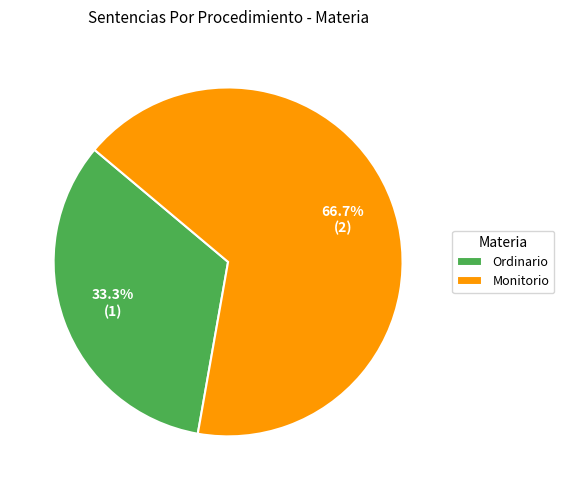

Which category accounts for the majority?

Monitorio